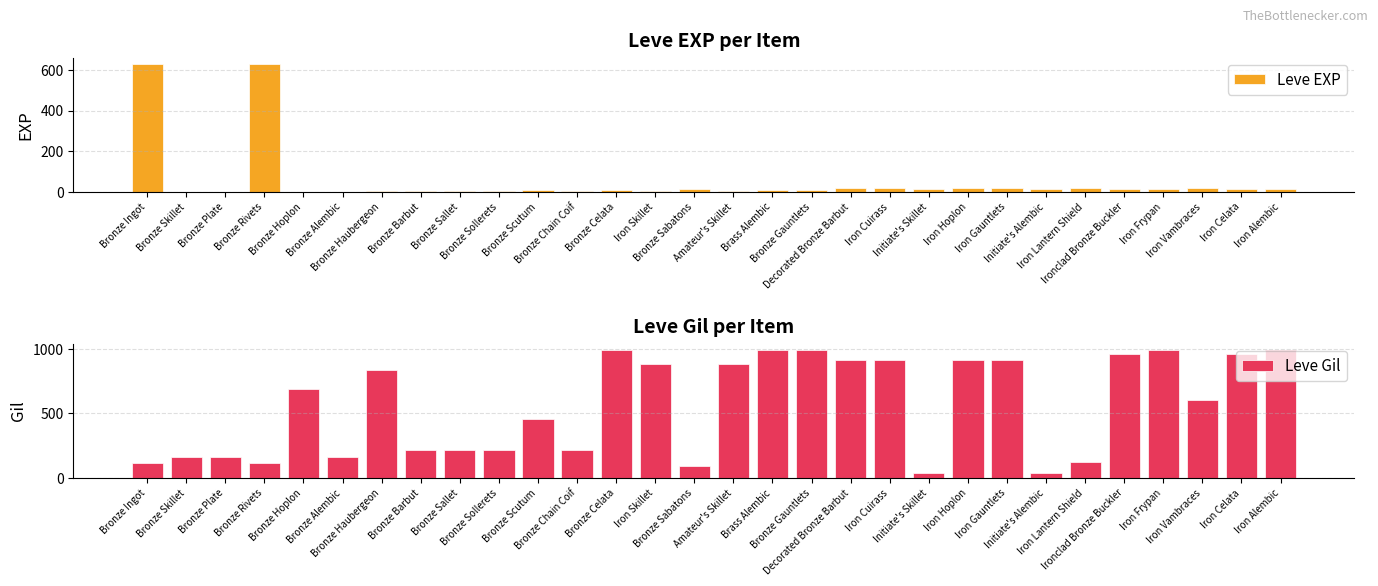

Which series has the largest total across all categories?

Leve Gil